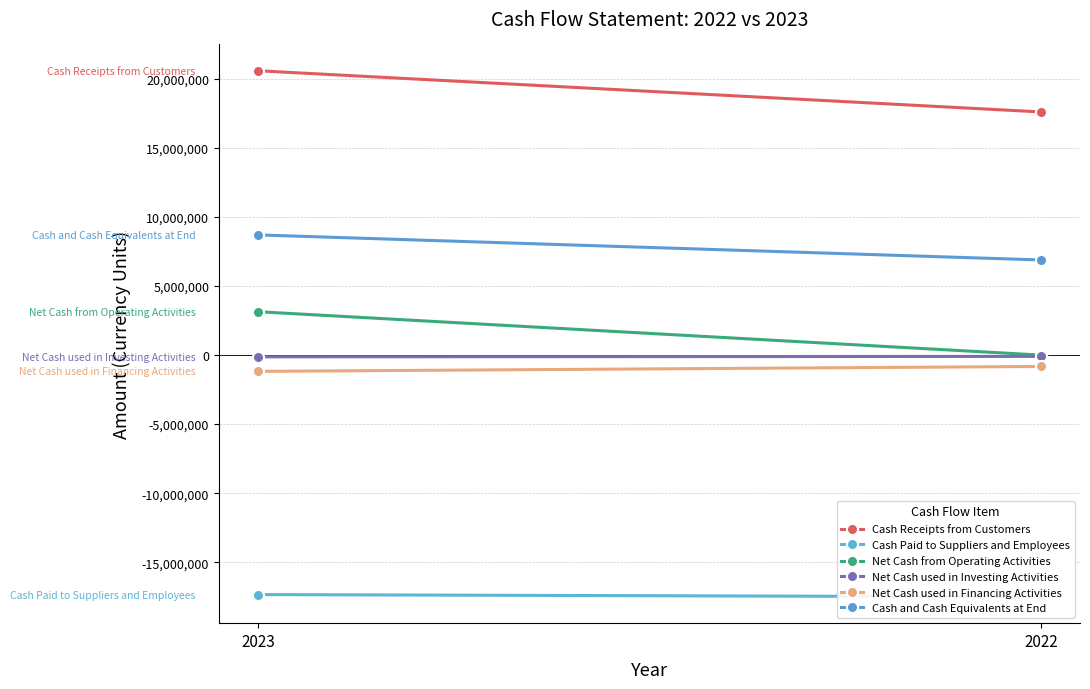

How many Cash Receipts from Customers values are between 17589192 and 20570957?

2